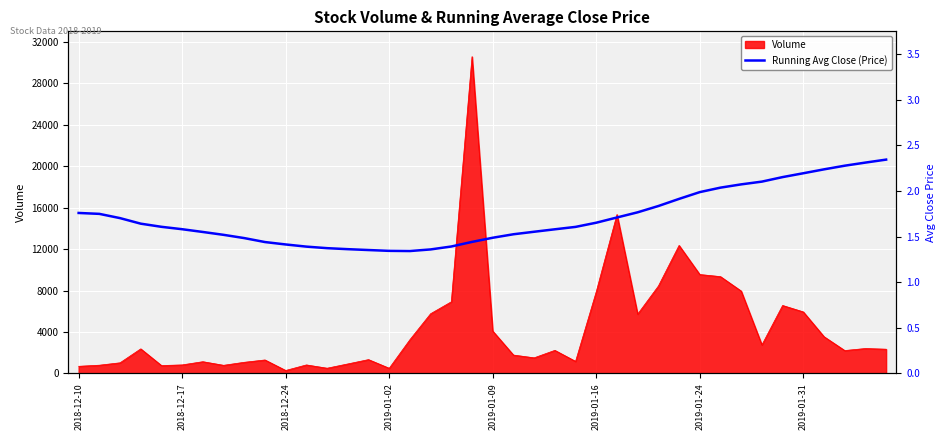

What is the maximum value for Volume?

30579